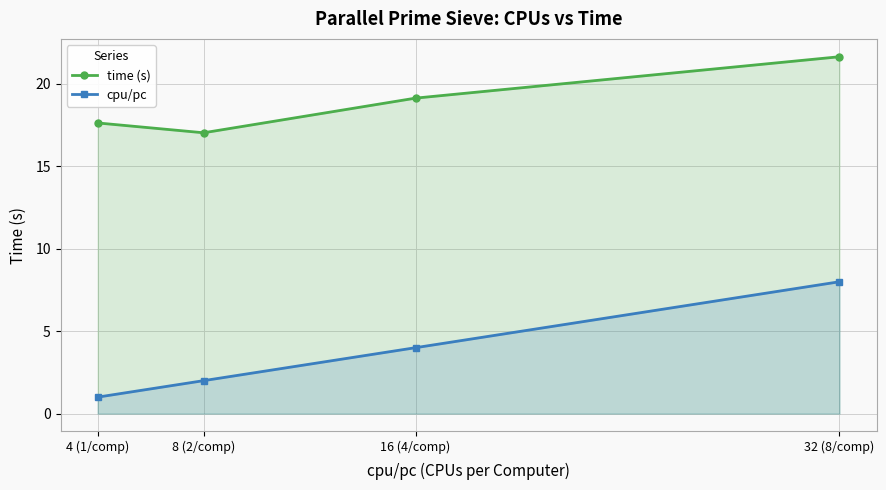

List the labels in order of cpu/pc value, smallest first.

4 (1/comp), 8 (2/comp), 16 (4/comp), 32 (8/comp)